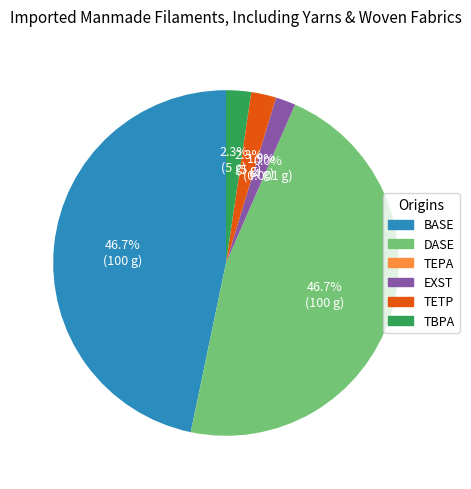

Does DASE represent more than half of the total?

No